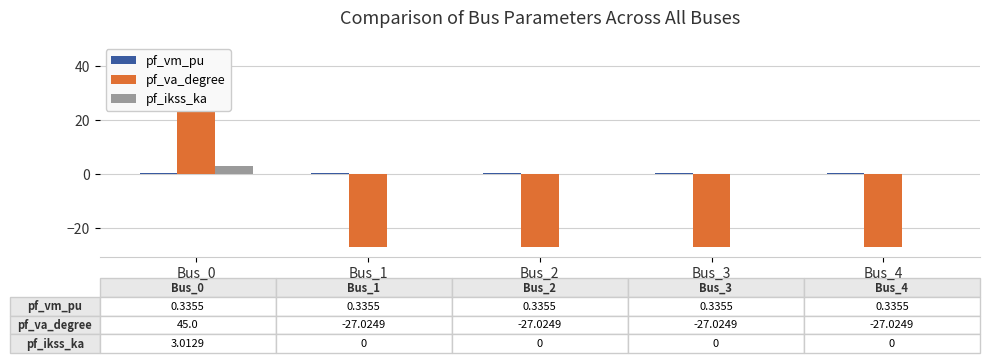

Which series has the largest total across all categories?

pf_ikss_ka